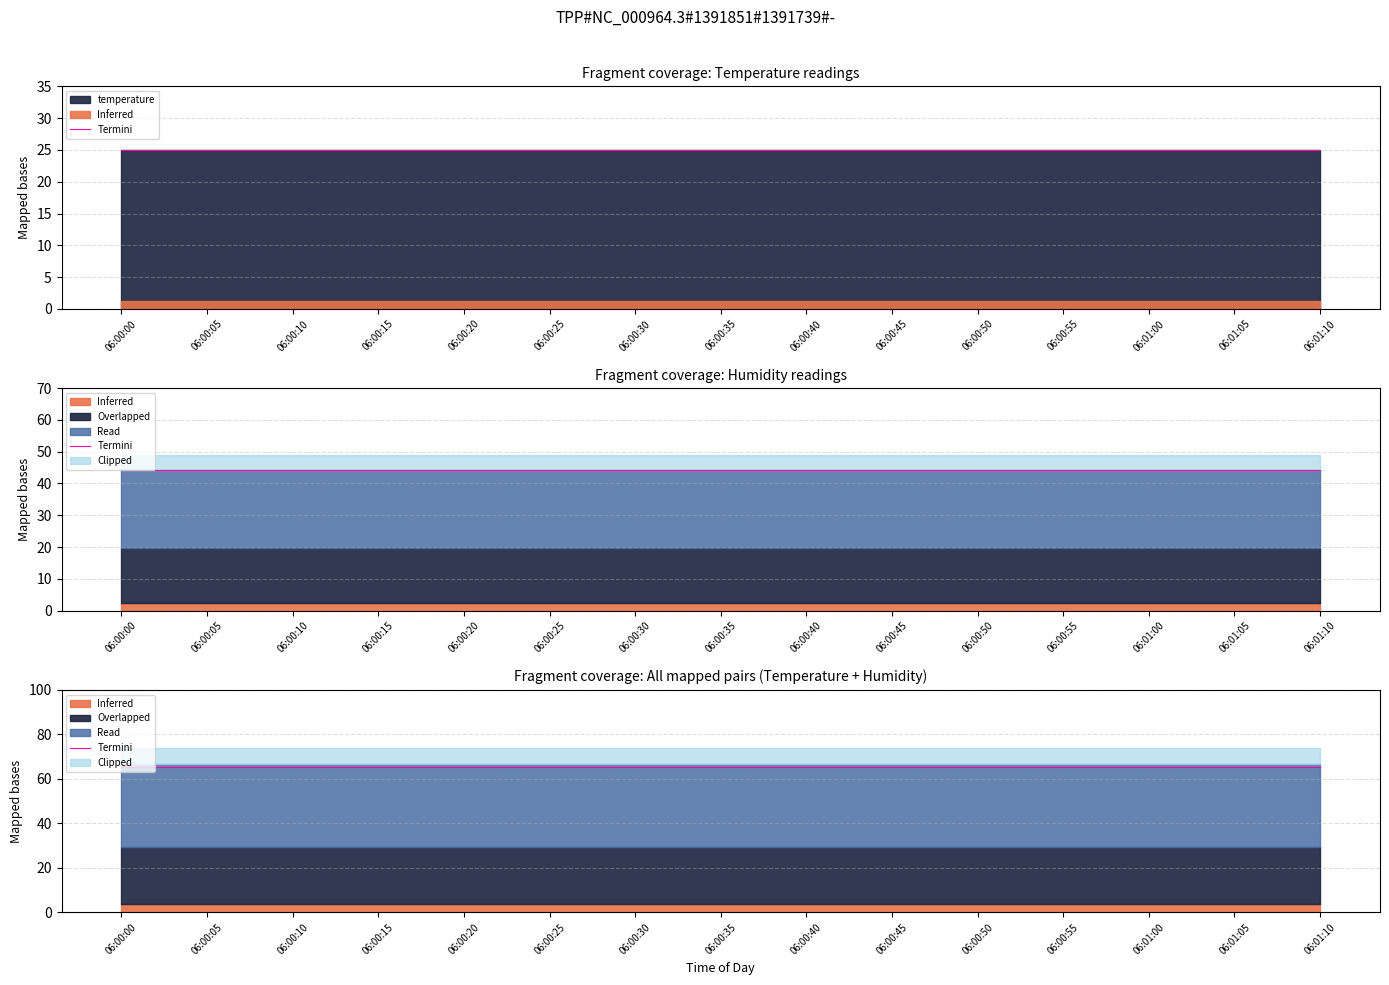

What position from the left is 06:01:10?

15